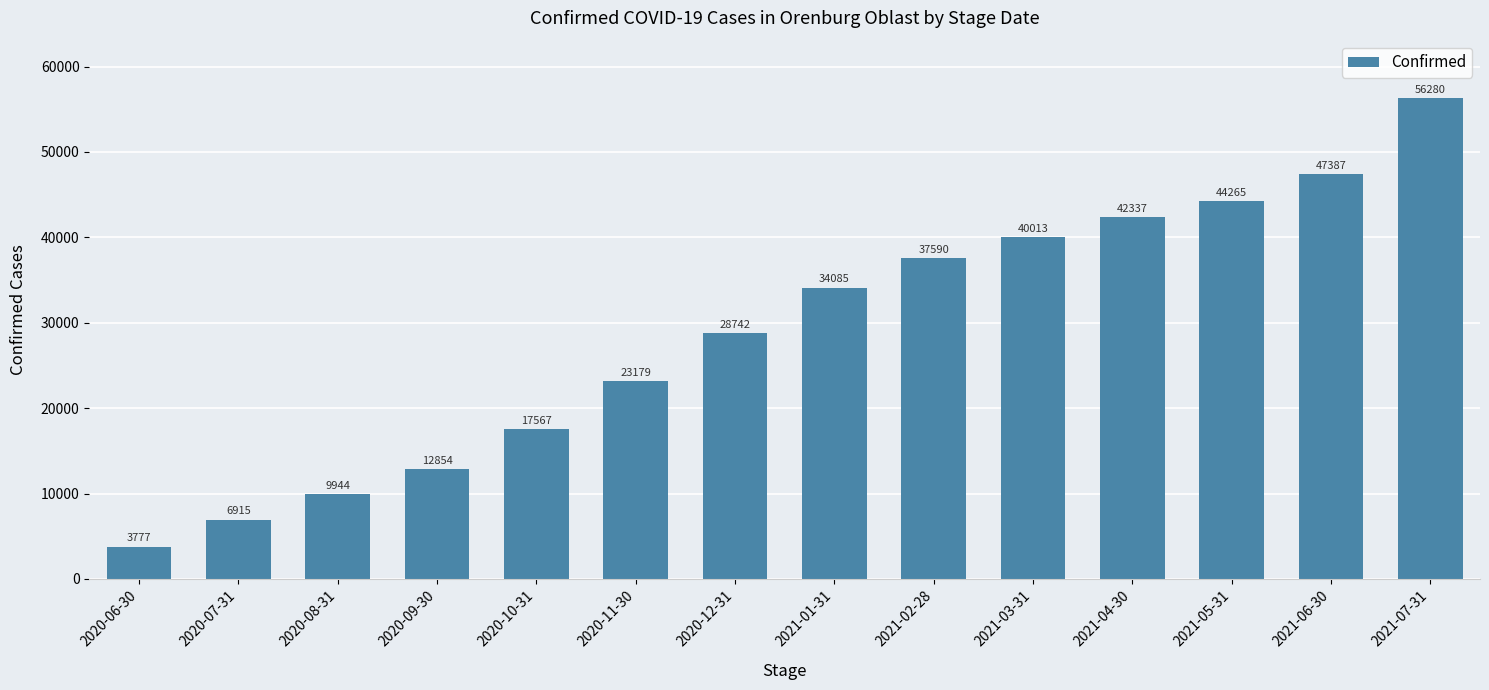

What is the sum of the values at 2020-07-31 and 2020-11-30?

30094